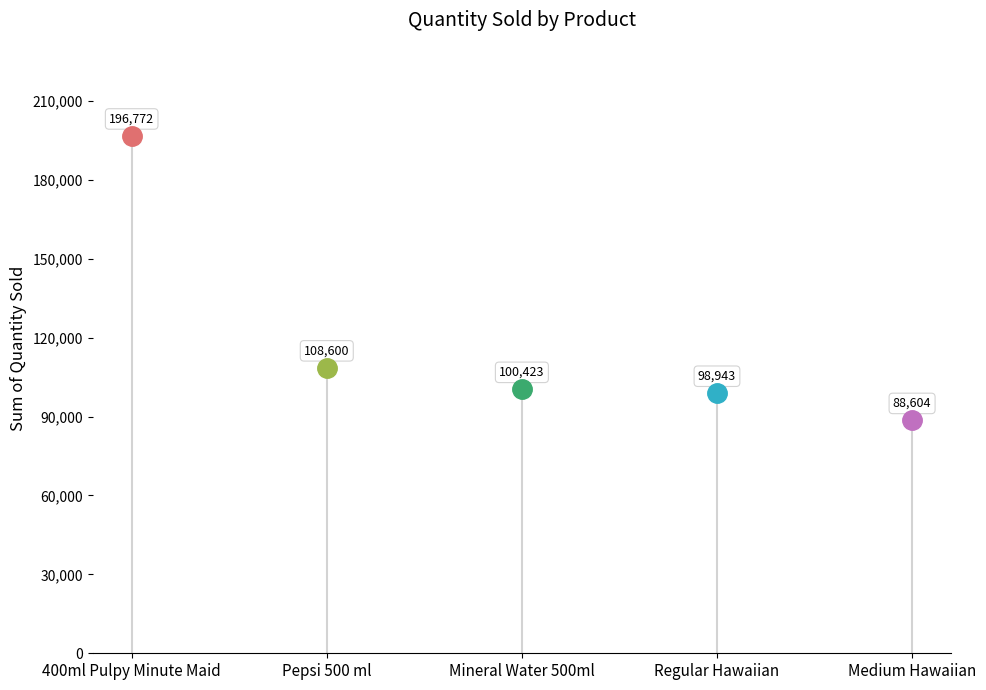

How many data points are less than 100423?

2